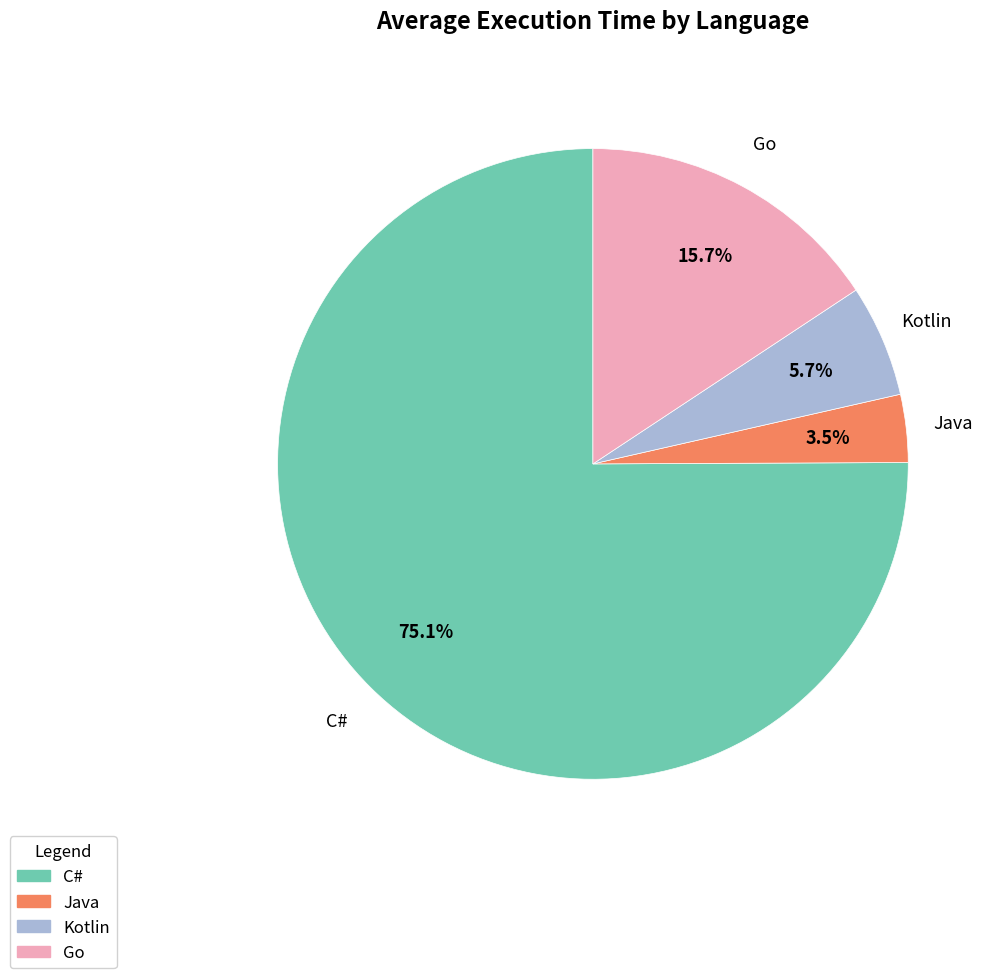

Which slice represents more than half of the pie?

C#